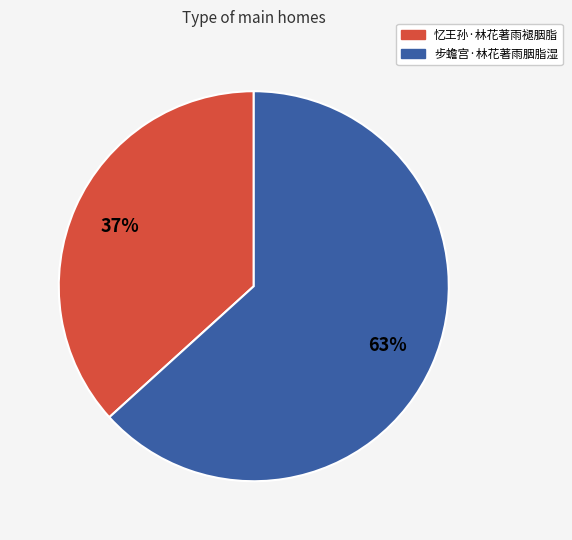

Does 步蟾宫·林花著雨胭脂湿 represent more than half of the total?

Yes